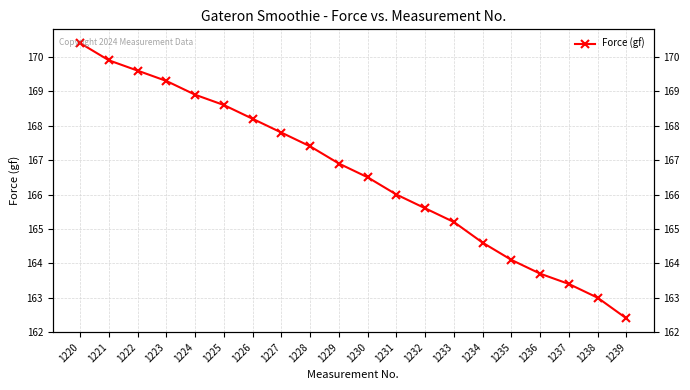

What is the difference between the values at 1220 and 1226?

2.2